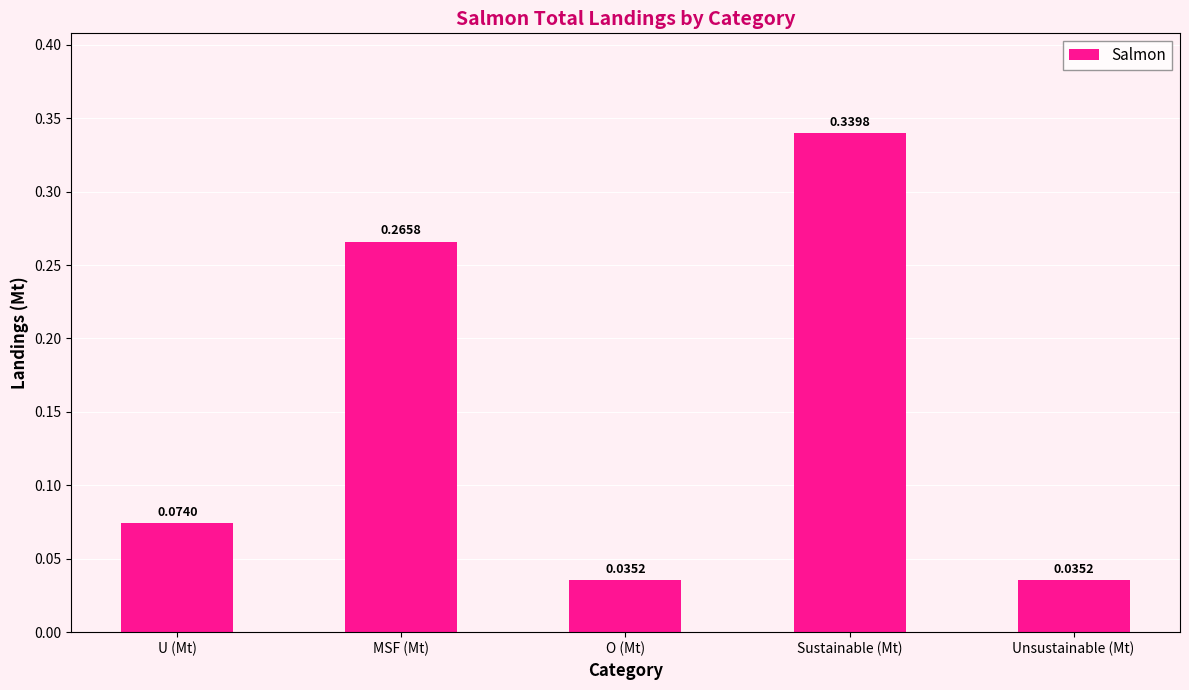

What is the label of the 2nd bar from the right?

Sustainable (Mt)